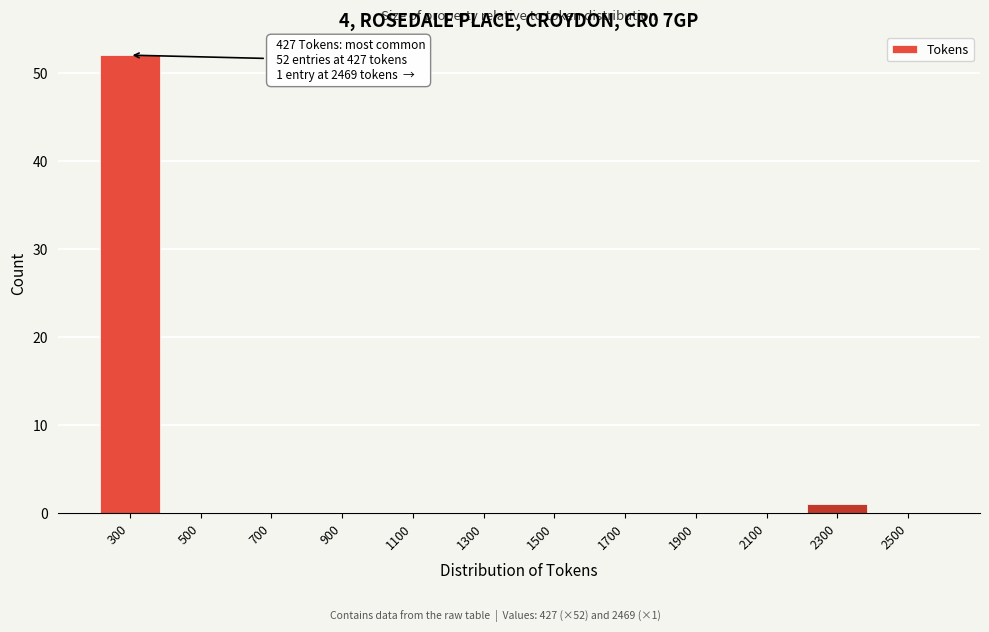

Reading left to right, list all the values displayed in this chart.

300=52	500=0	700=0	900=0	1100=0	1300=0	1500=0	1700=0	1900=0	2100=0	2300=1	2500=0